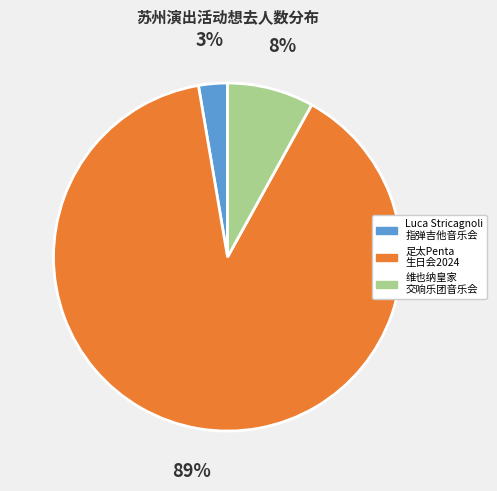

How many segments does this pie chart have?

3